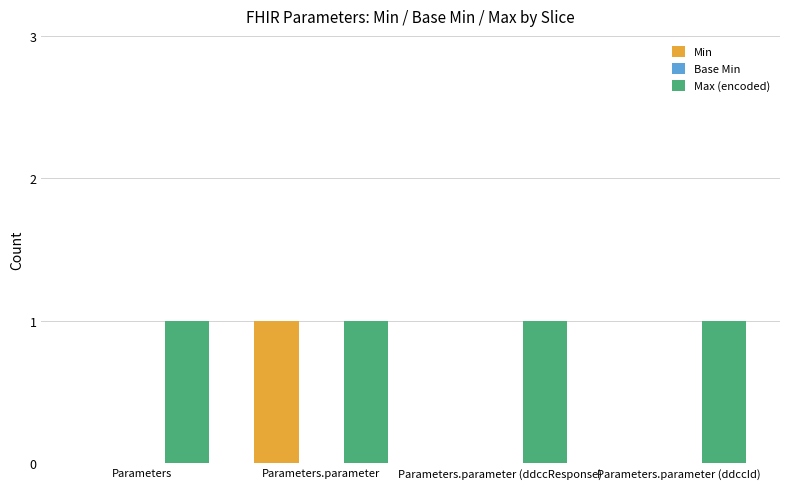

How many series are shown in this chart?

2